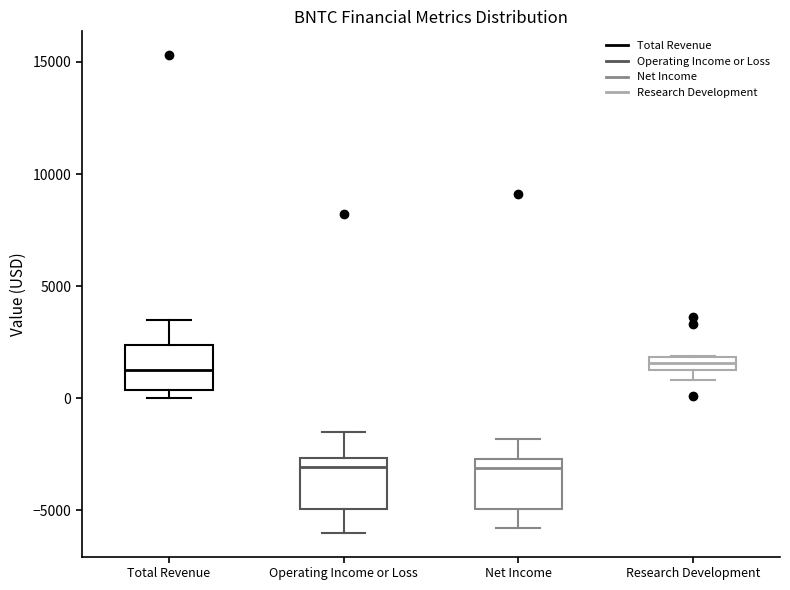

Where is the lower edge of the box for Research Development on the y-axis? The values are not printed on the chart, so give them approximately, as read against the axis.

1500